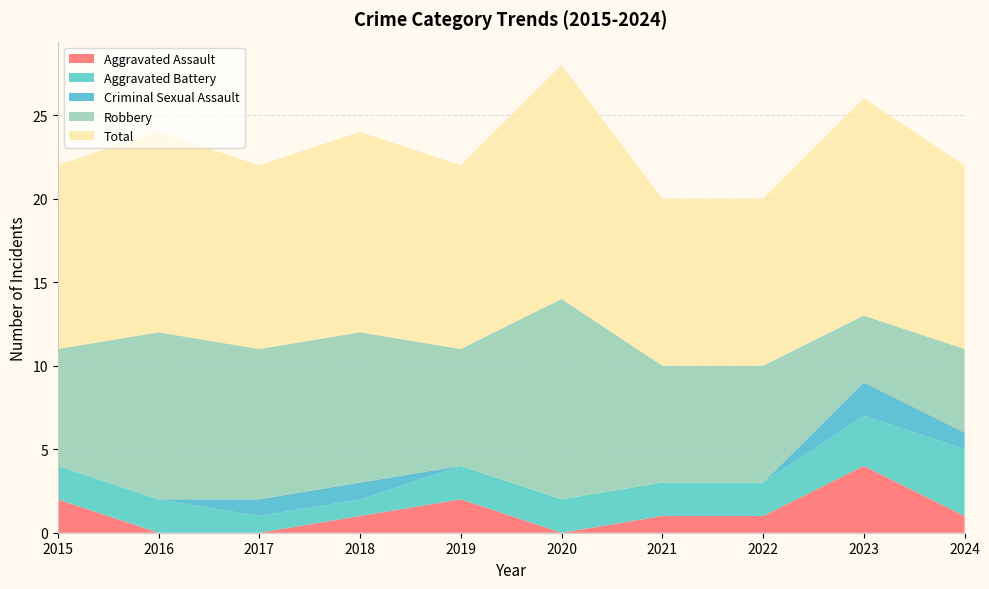

Reading left to right, extract all data points from this chart.

Aggravated Assault: 2	0	0	1	2	0	1	1	4	1
Aggravated Battery: 2	2	1	1	2	2	2	2	3	4
Criminal Sexual Assault: 0	0	1	1	0	0	0	0	2	1
Robbery: 7	10	9	9	7	12	7	7	4	5
Total: 11	12	11	12	11	14	10	10	13	11